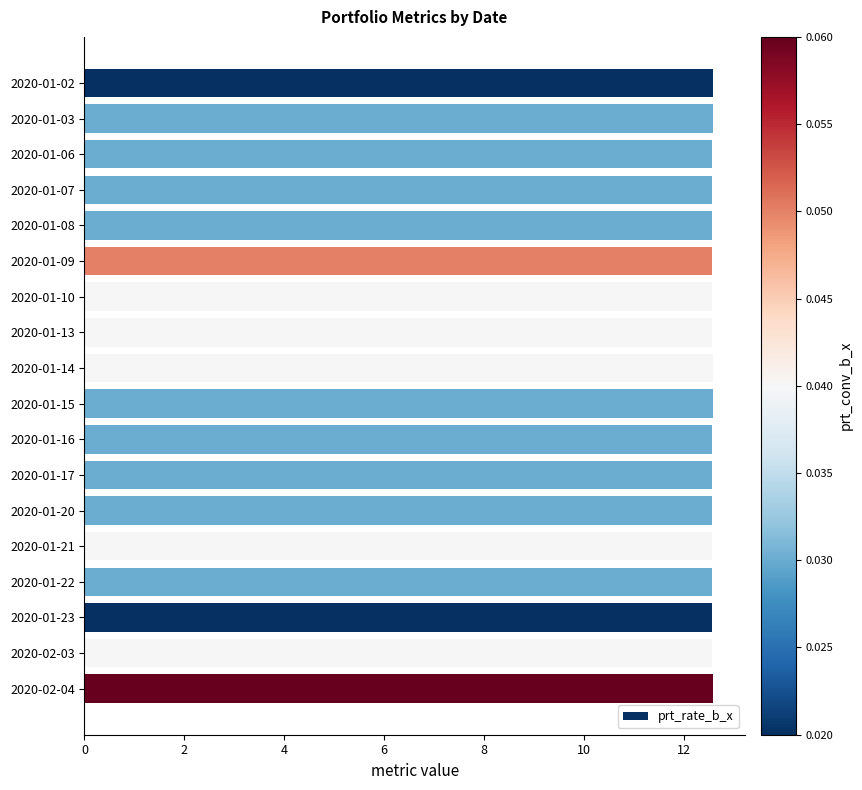

Does the chart contain any negative values?

No